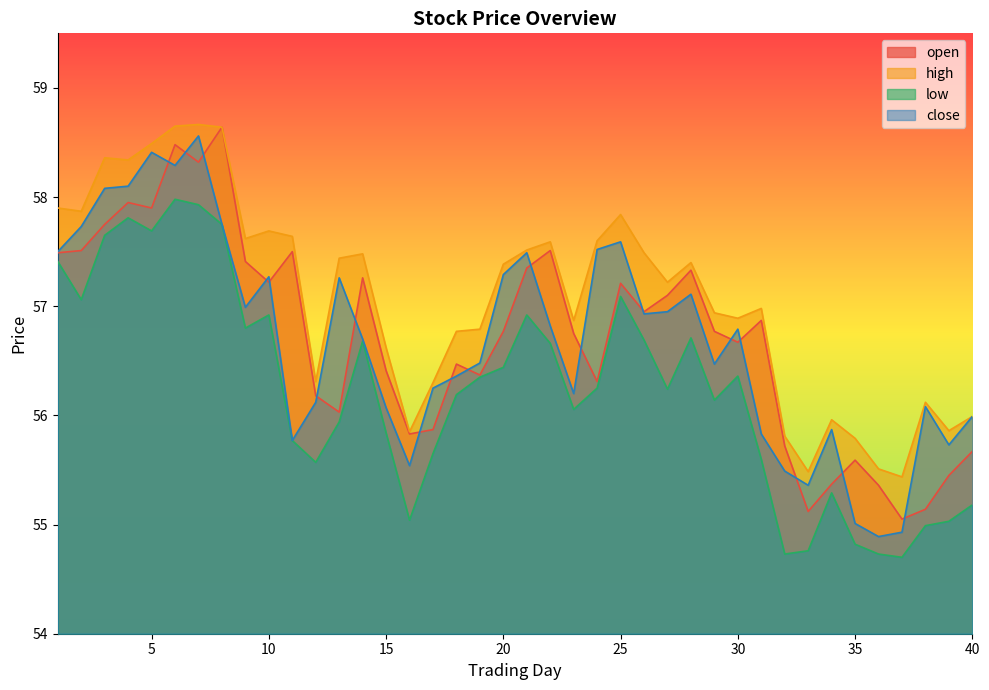

Where is the first local minimum for open?

5